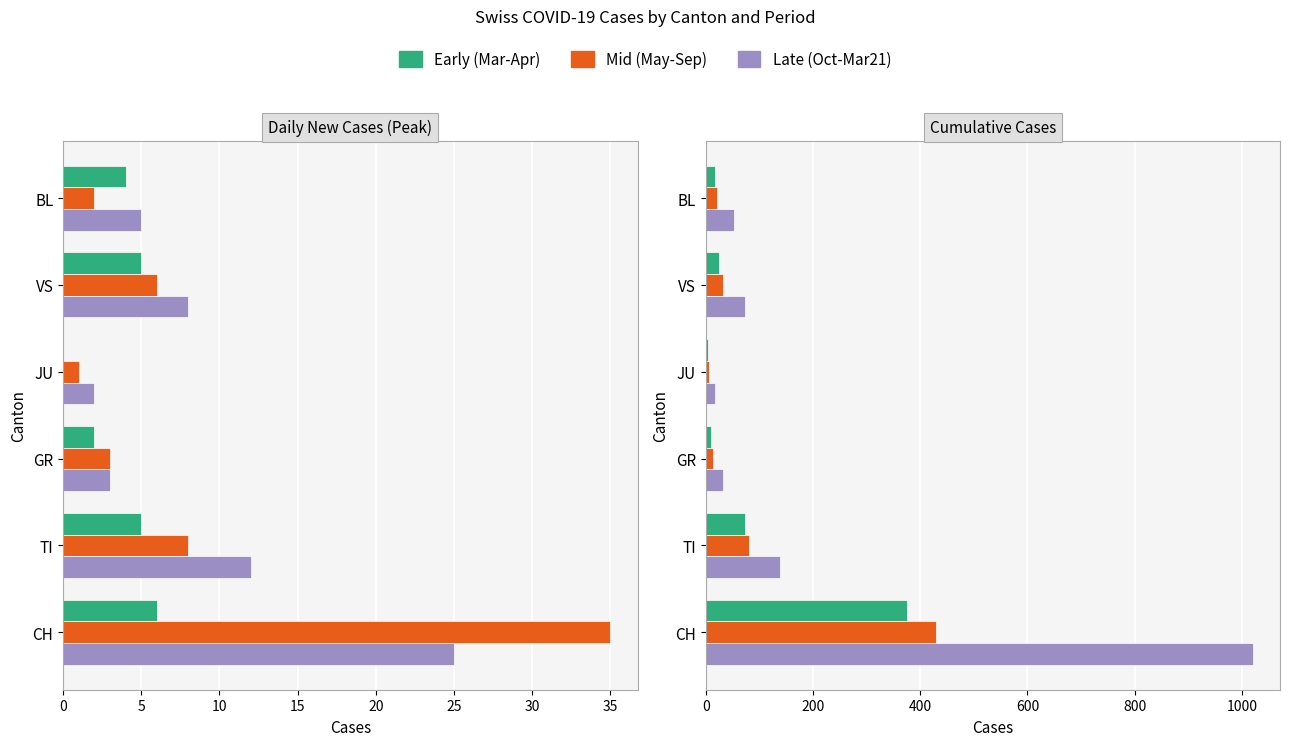

How many groups of bars are there?

6